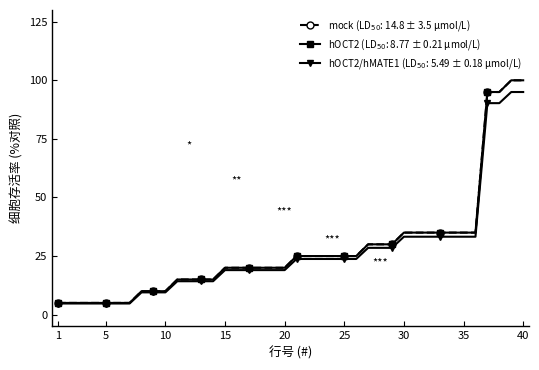

How many lines are shown in the chart?

3